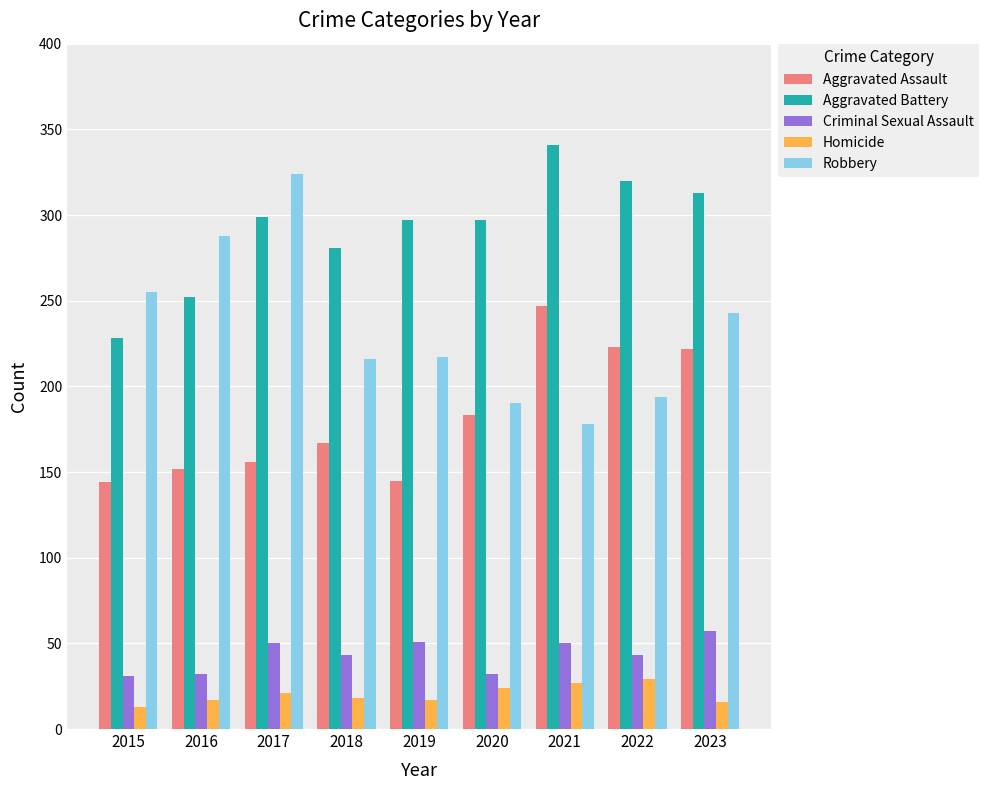

Which series has the largest total across all categories?

Aggravated Battery